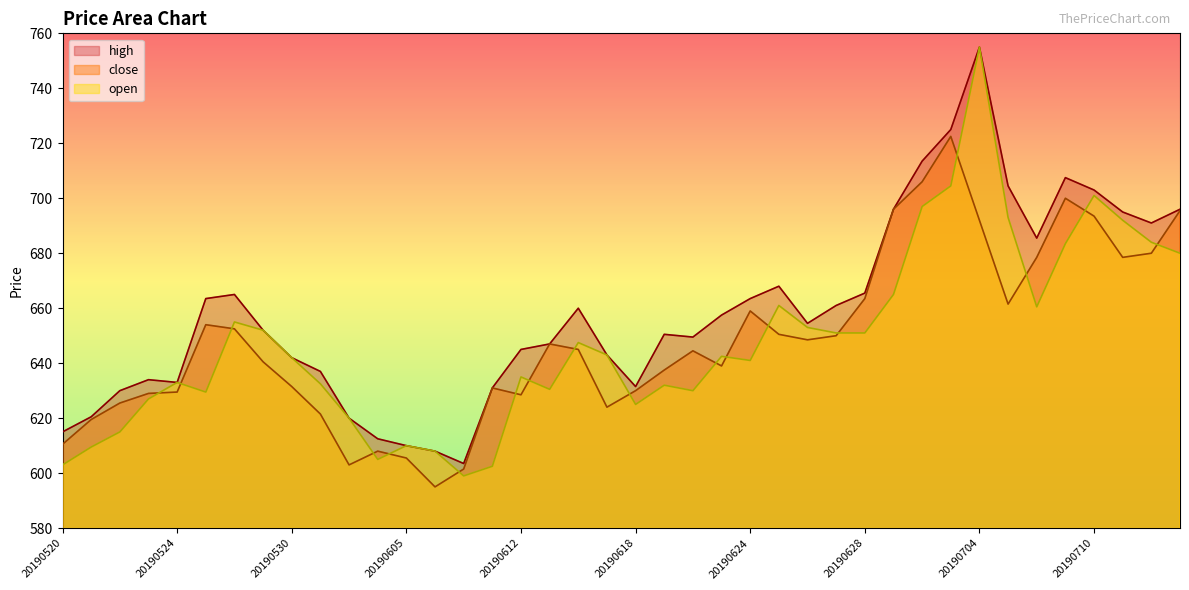

What are all the series names shown in the legend?

high, close, open